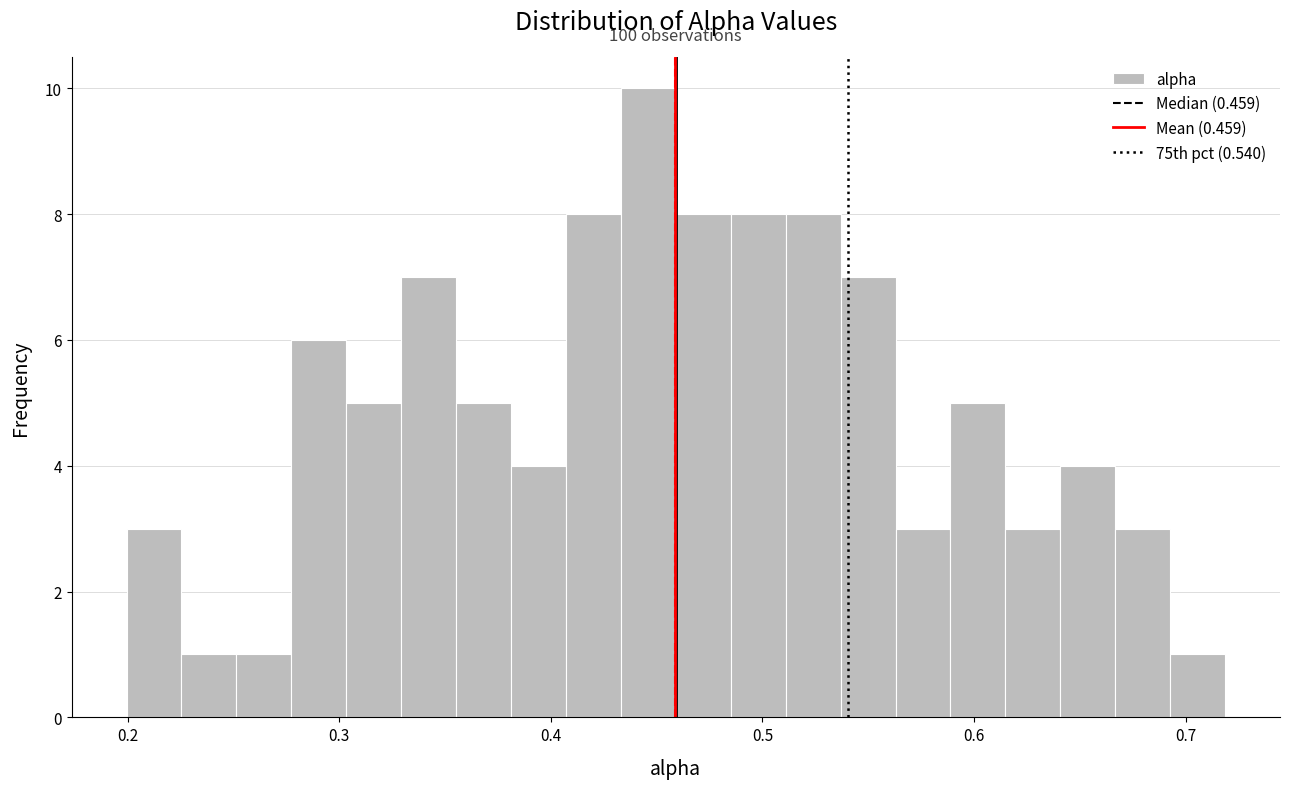

Around what value on the x-axis is the tallest bar? Give the approximate position of its centre, as read against the axis.

0.45